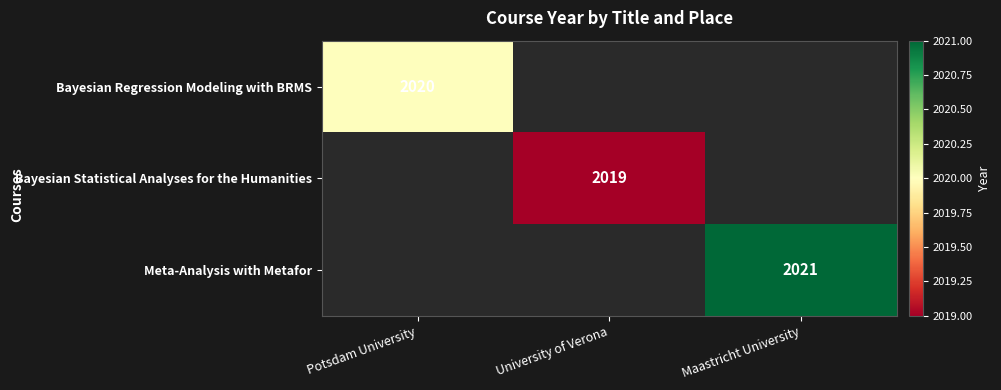

What is the spread (max minus min) of values at Maastricht University?

2021